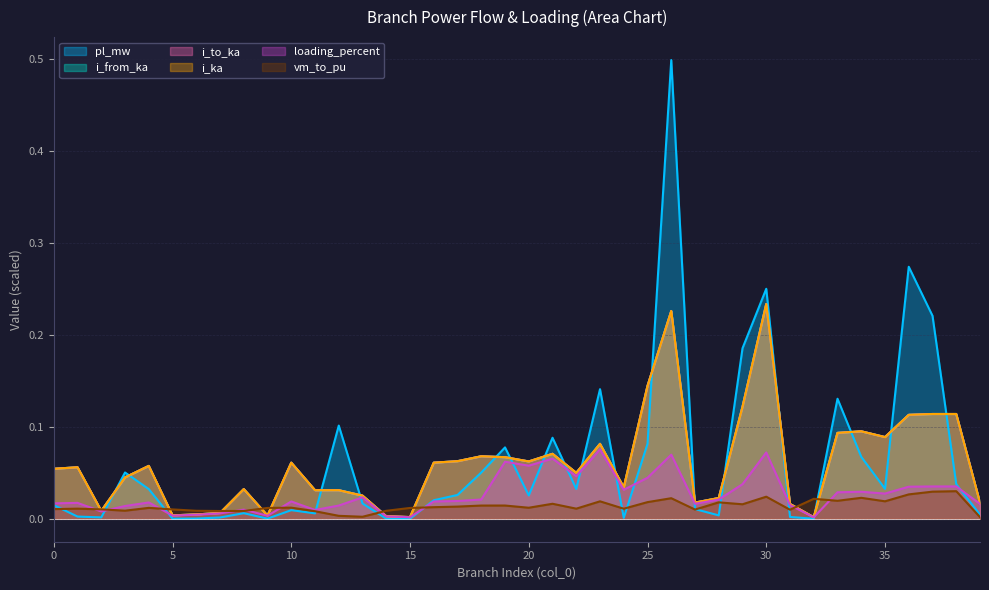

Which label corresponds to the largest value in the chart?

26